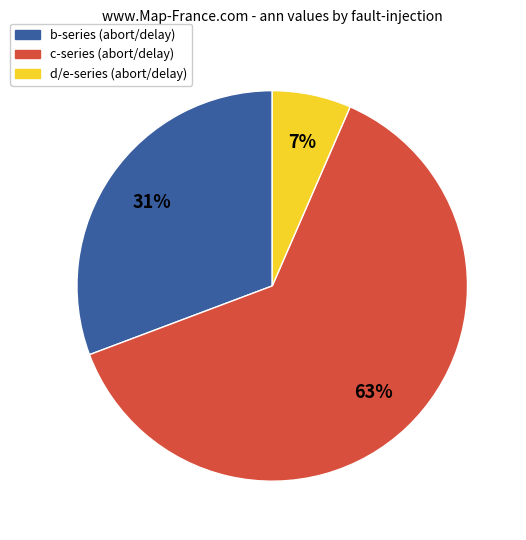

Is there any slice that represents more than half of the pie?

Yes